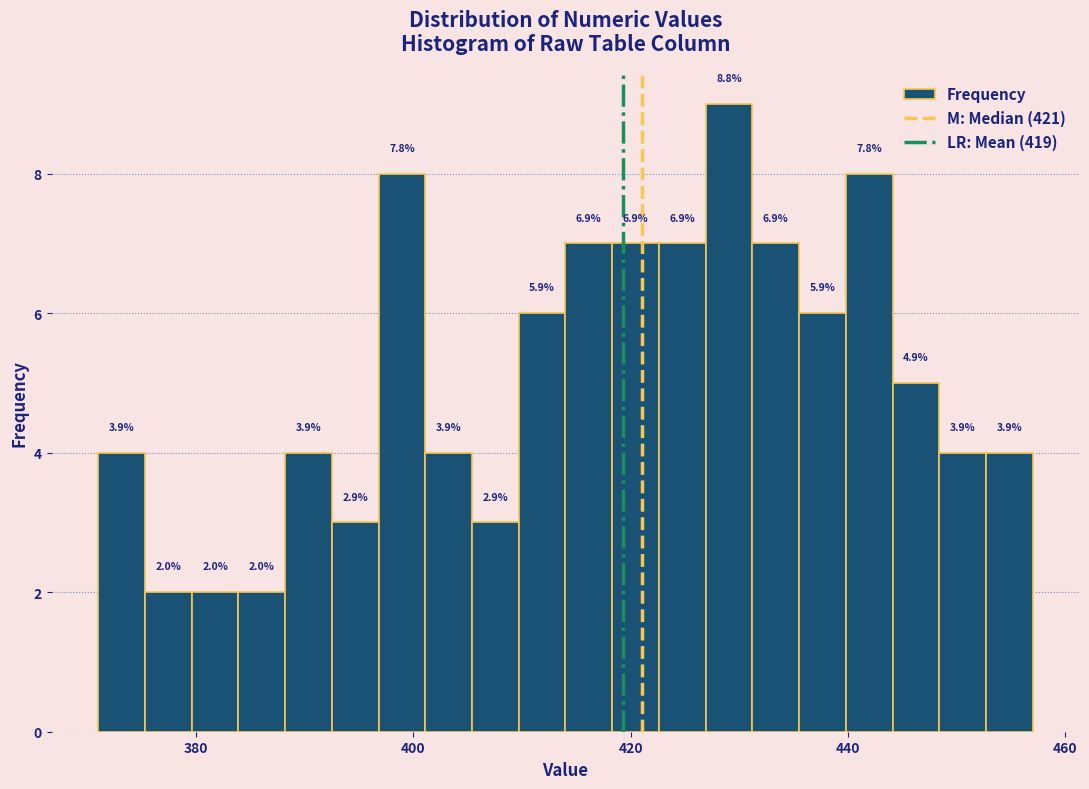

Read against the x-axis, roughly where is the centre of the tallest bar?

430